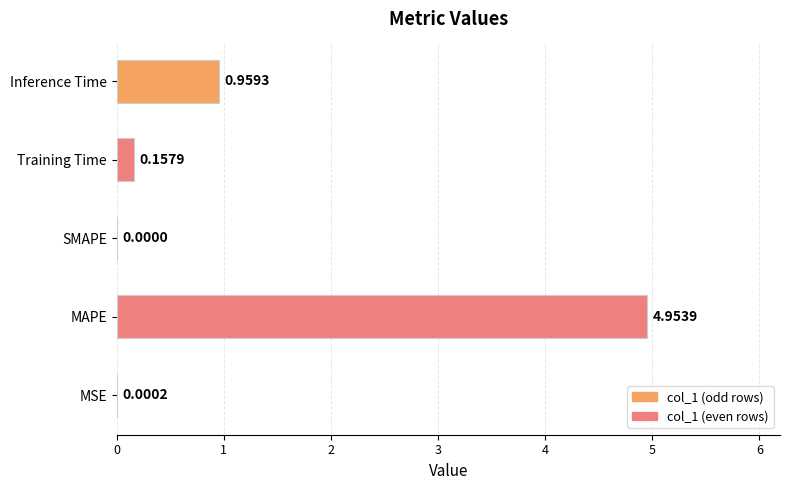

Where is the data nearest to the value 2?

Inference Time